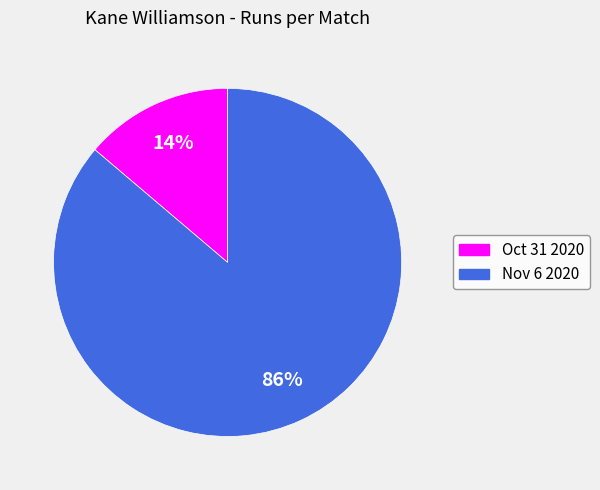

Is it true that Oct 31 2020 is 14% of the pie?

True